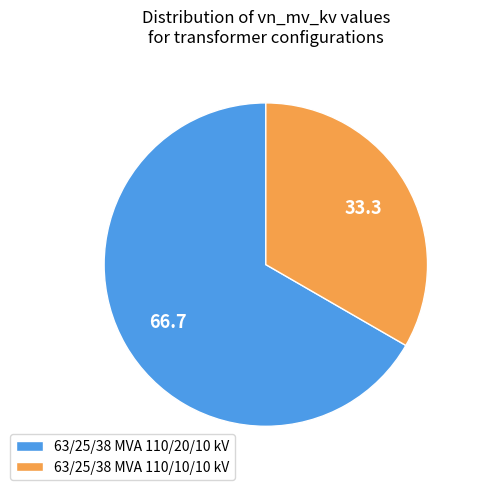

Which slice is the largest?

63/25/38 MVA 110/20/10 kV